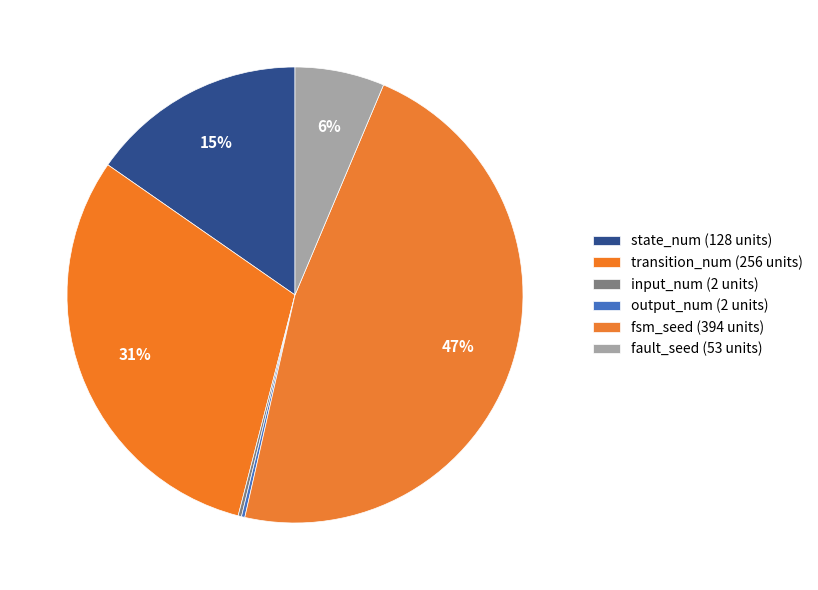

Rank the categories by value from highest to lowest.

fsm_seed, transition_num, state_num, fault_seed, input_num, output_num